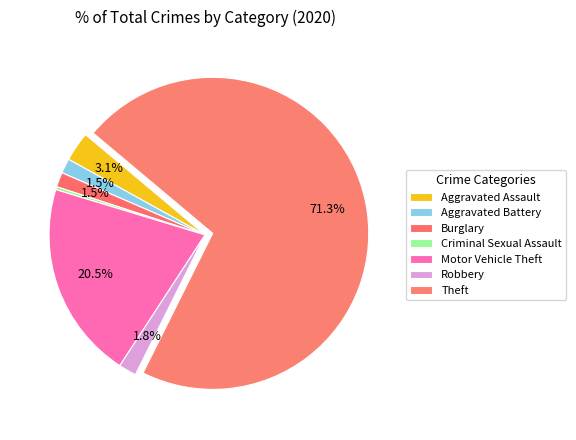

To the nearest percent, what is the combined percentage of Motor Vehicle Theft and Robbery?

22%